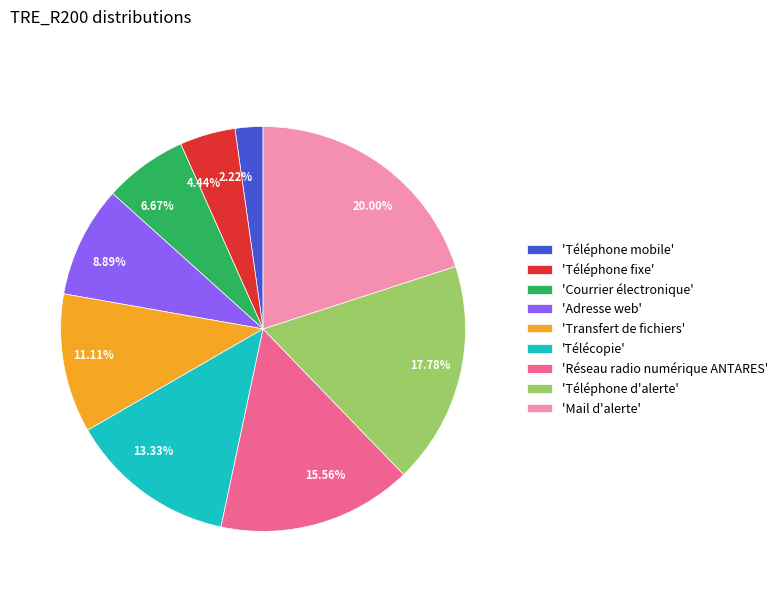

Approximately how many times larger is the value at 11.11% compared to 13.33%?

0.8